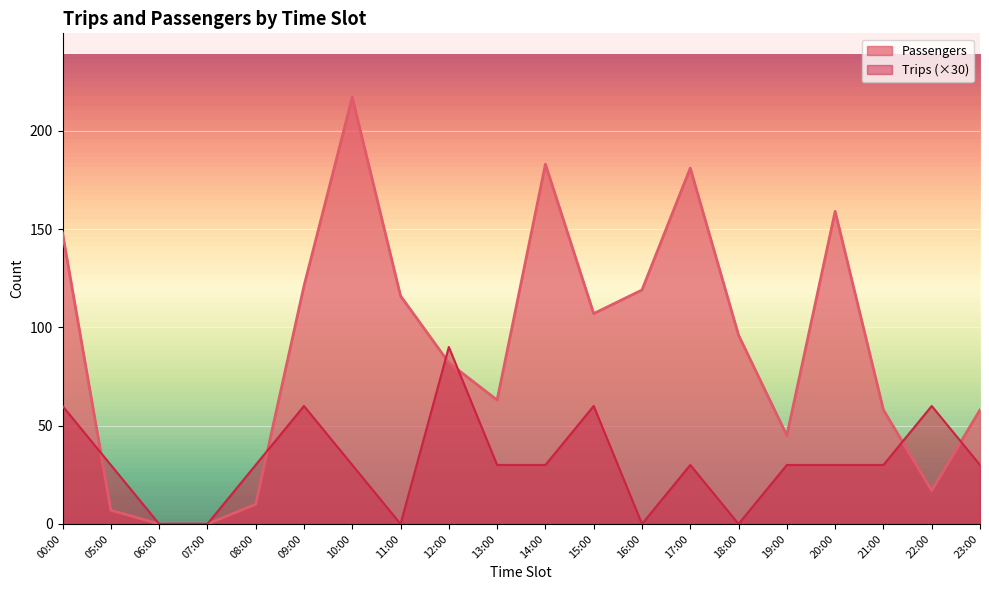

Is it true that Trips equals -34 at 11:00?

False